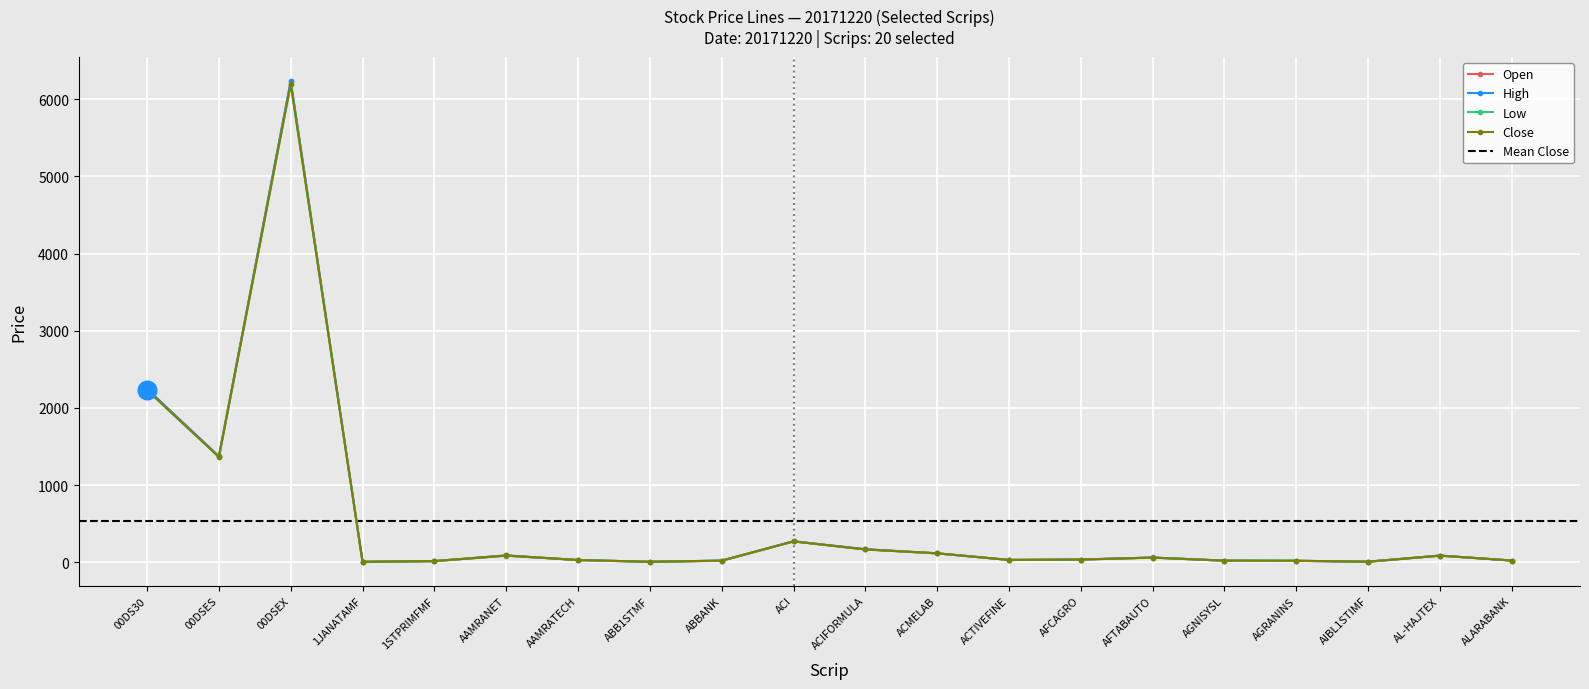

Is the value of Close at ACMELAB greater than the value of High at AGRANINS?

Yes